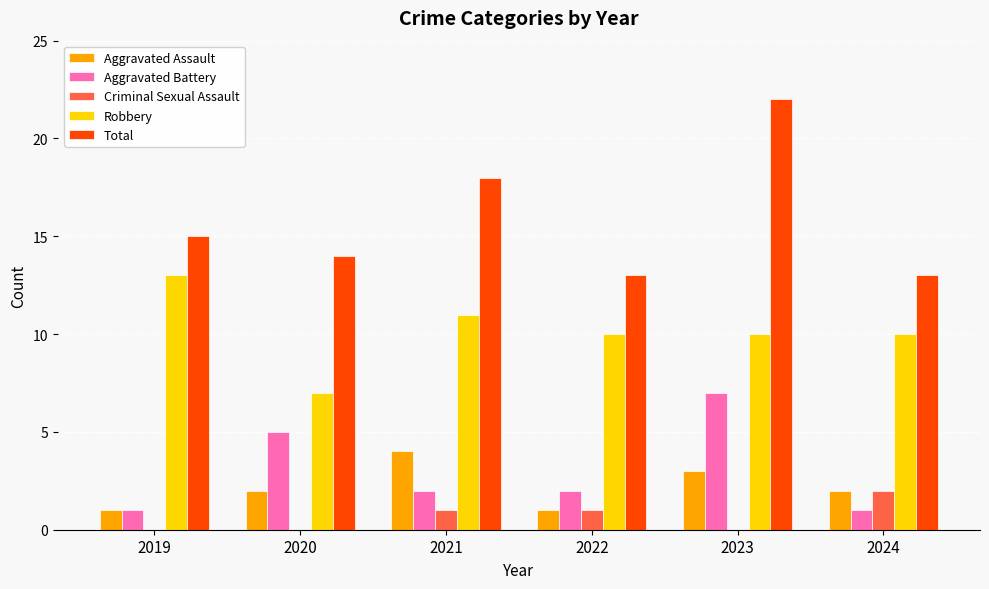

What is the sum of the Aggravated Assault values at 2022 and 2020?

3